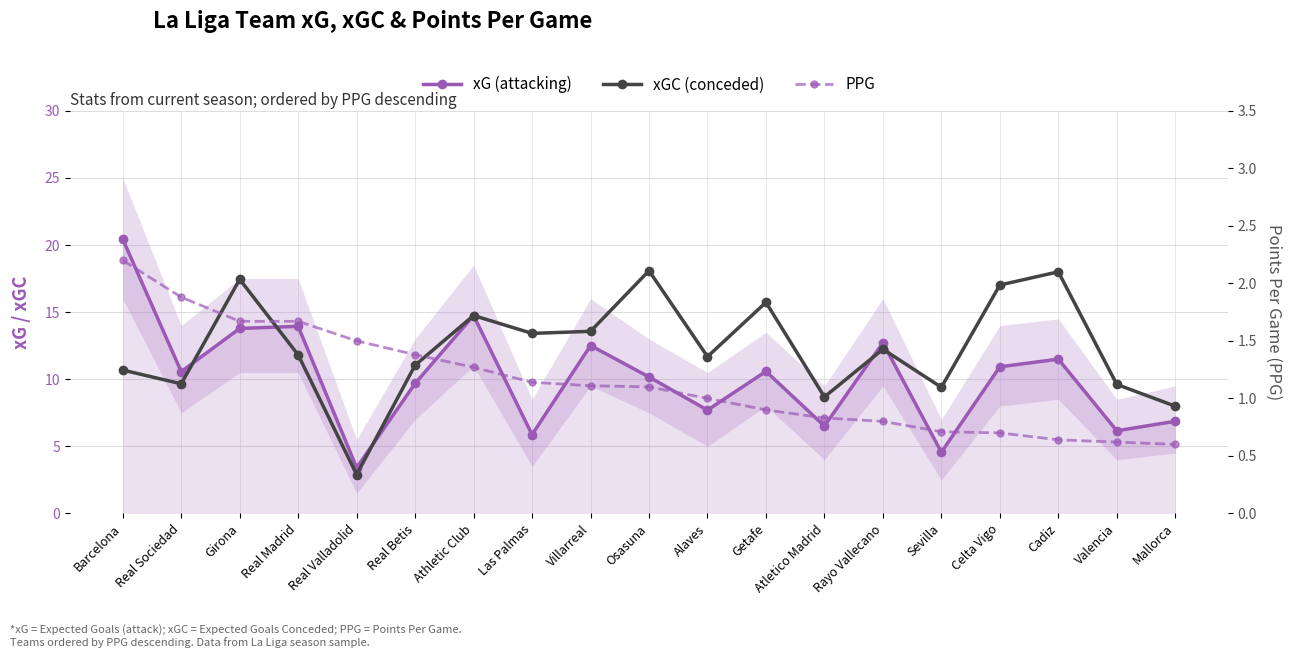

What is the label of the 16th point from the left?

Celta Vigo